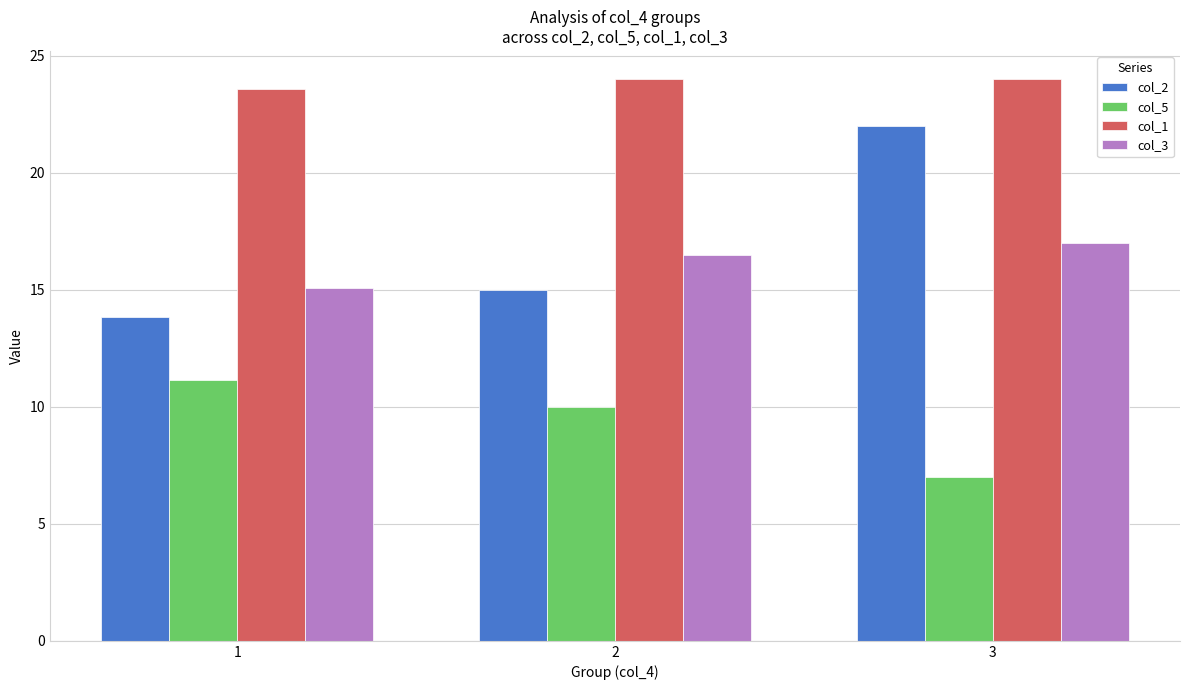

The value of col_3 at 1 is 25.2. True or false?

False